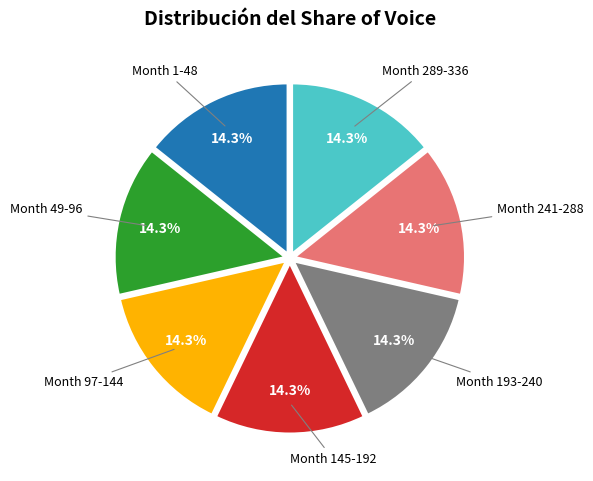

To the nearest percent, what is the difference between the largest and smallest slice percentages?

0%